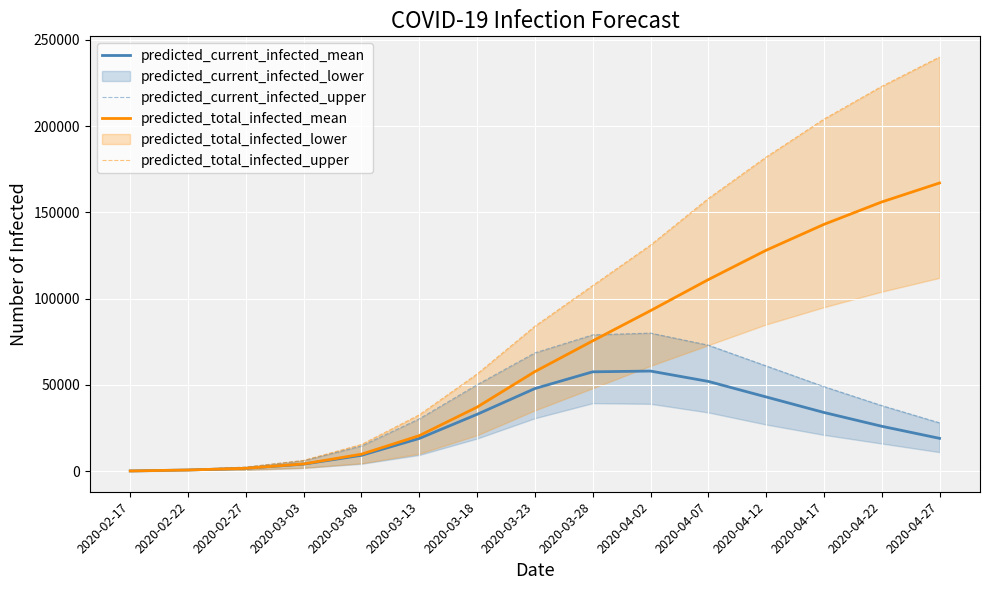

What value does the predicted_current_infected_mean series have at 2020-03-08, to the nearest 100?

9200